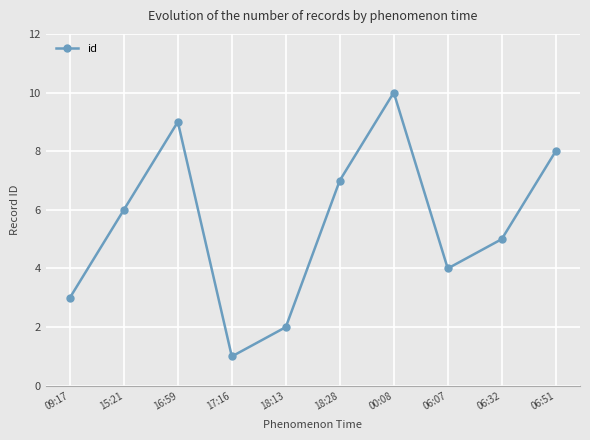

What position from the right is 15:21?

9